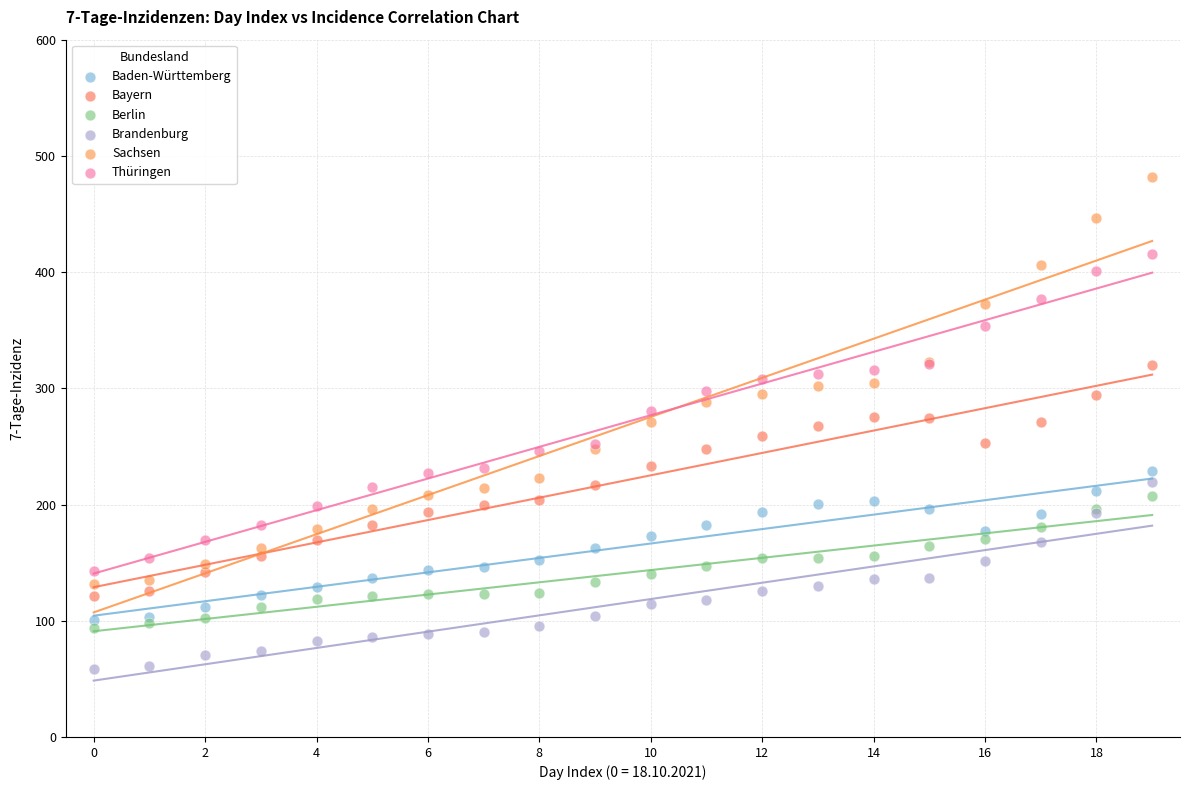

Which series has the largest Y range (max minus min)?

Sachsen